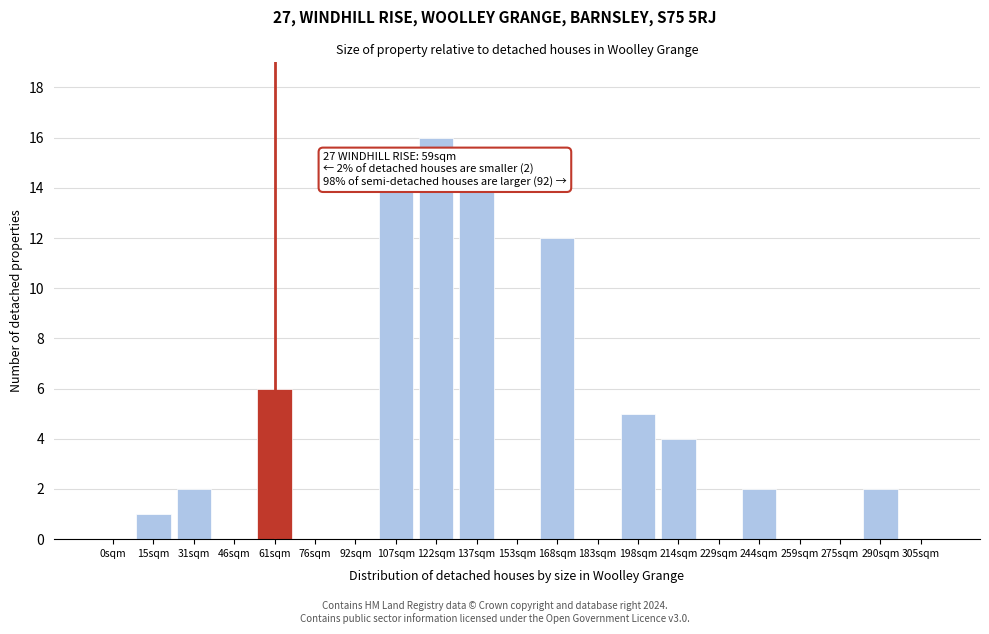

Reading left to right, extract all data points from this chart.

0sqm=0	15sqm=1	31sqm=2	46sqm=0	61sqm=6	76sqm=0	92sqm=0	107sqm=14	122sqm=16	137sqm=14	153sqm=0	168sqm=12	183sqm=0	198sqm=5	214sqm=4	229sqm=0	244sqm=2	259sqm=0	275sqm=0	290sqm=2	305sqm=0